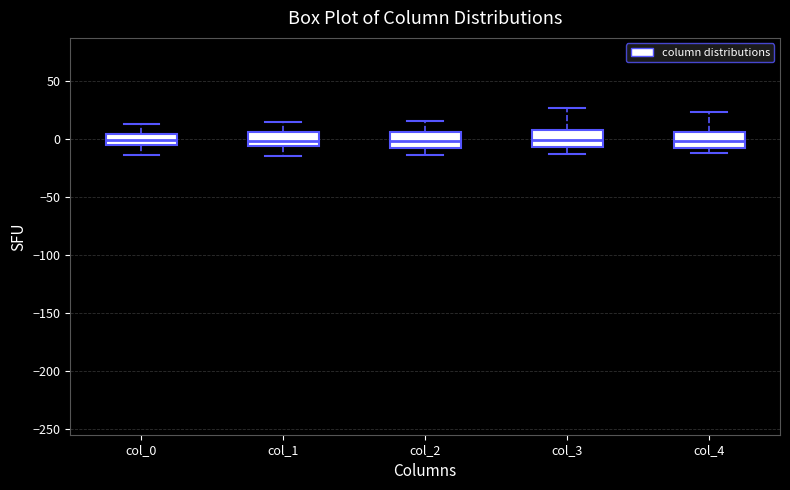

Where does the upper whisker of the box for col_2 end on the y-axis? The values are not printed on the chart, so give them approximately, as read against the axis.

15